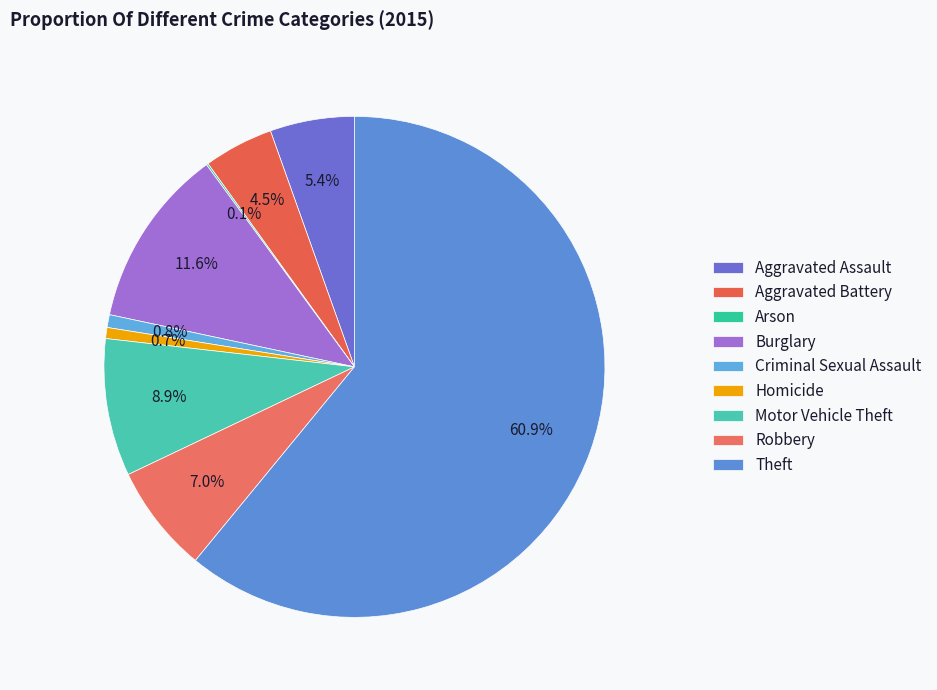

How many slices are in this pie chart?

9